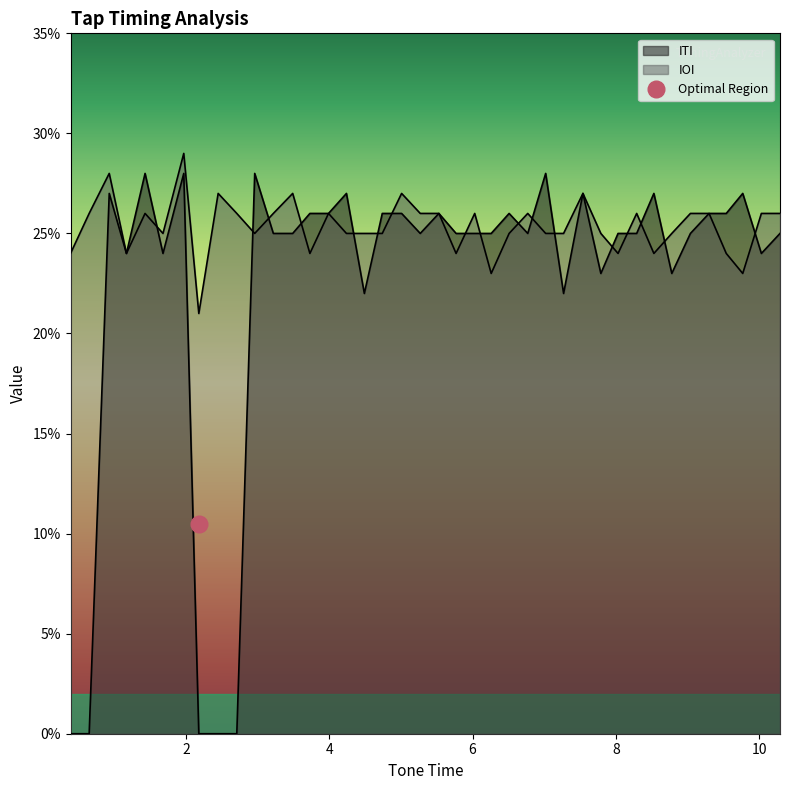

What is the average value of the IOI series?

0.3